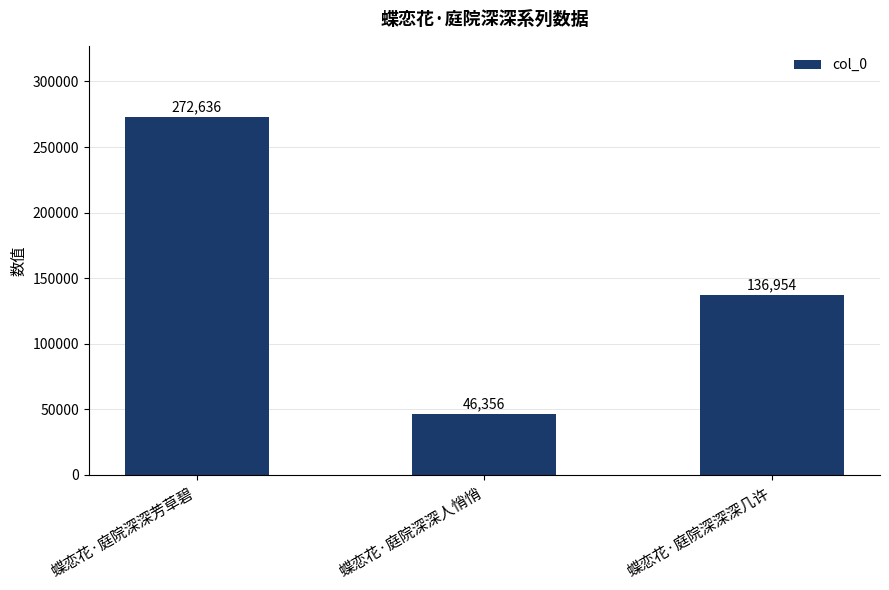

Count the number of categories in the chart.

3